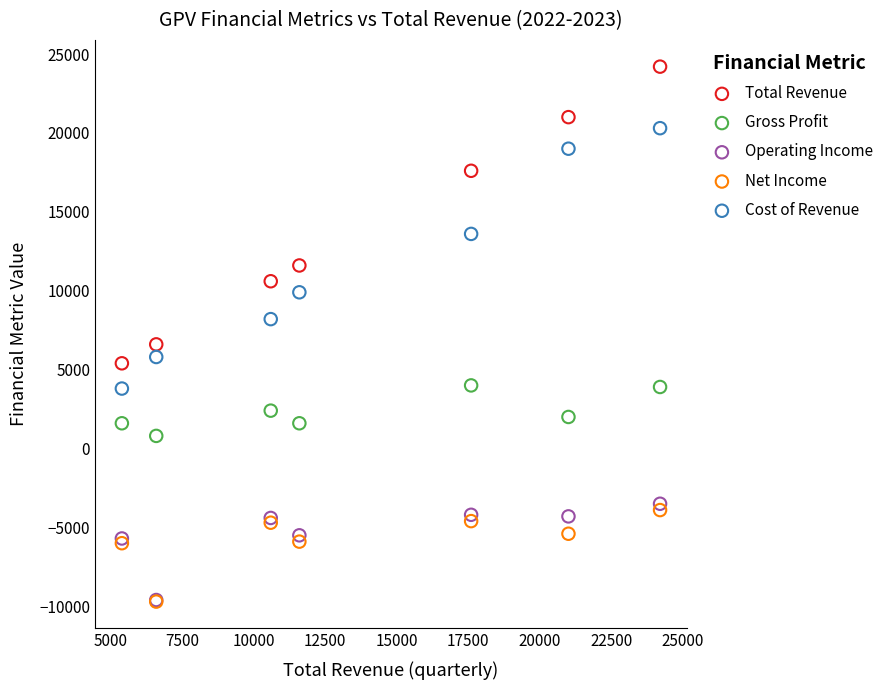

Which series contains the highest Y value?

Total Revenue